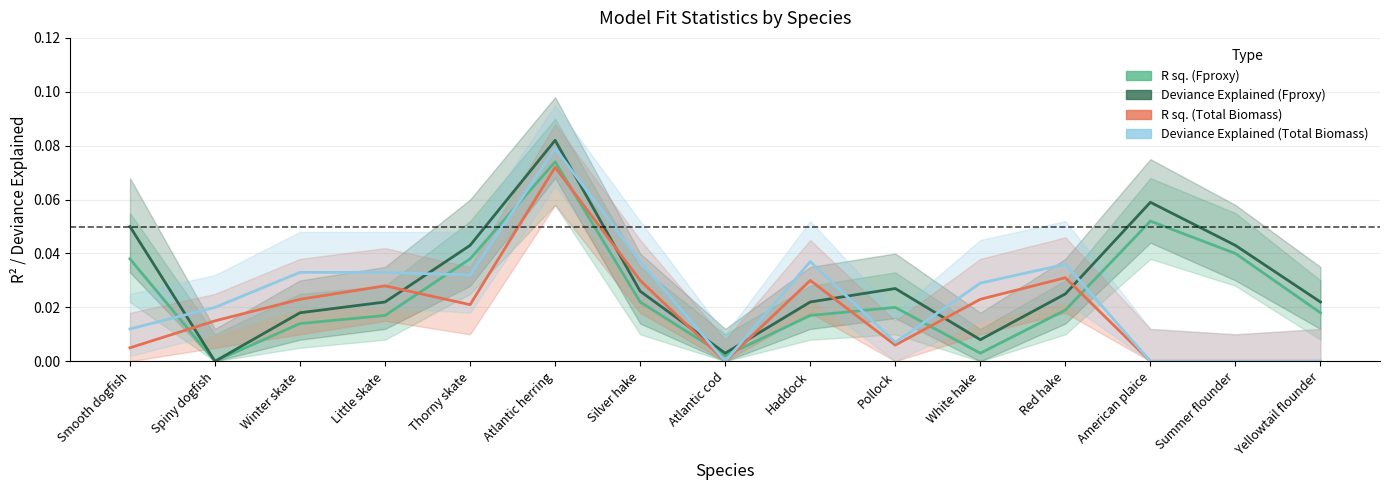

Between Silver hake and White hake, which series saw the biggest shift?

R sq. (Fproxy)